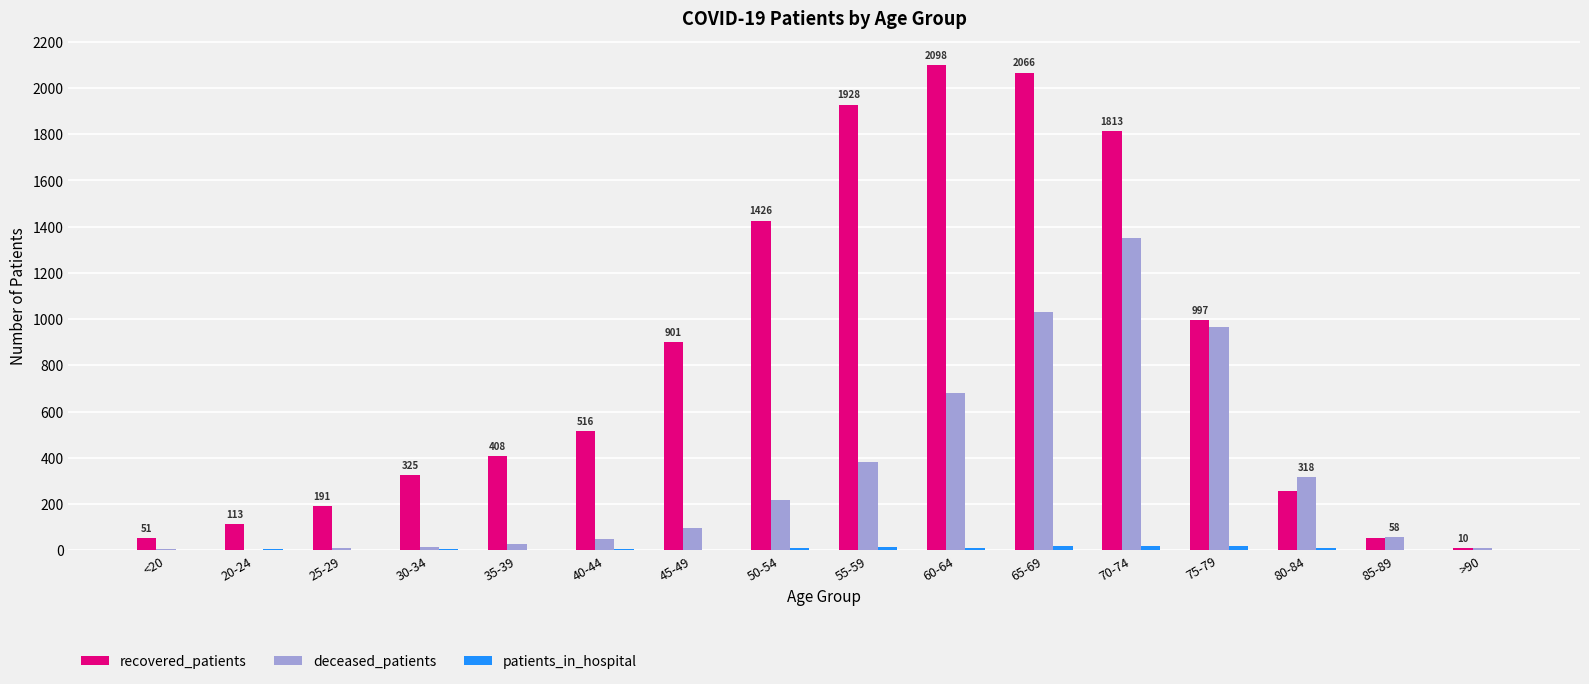

At which category is the sum across all series the highest?

70-74